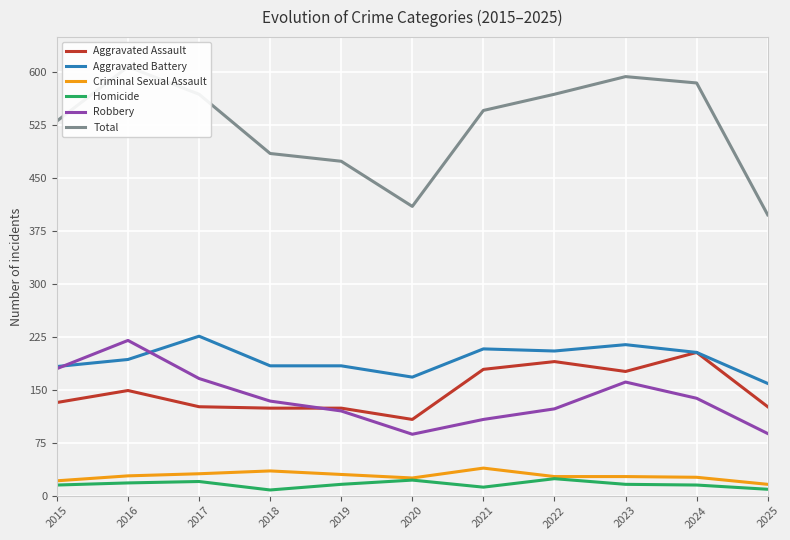

Is the value of Aggravated Assault at 2020 greater than the value of Aggravated Battery at 2015?

No